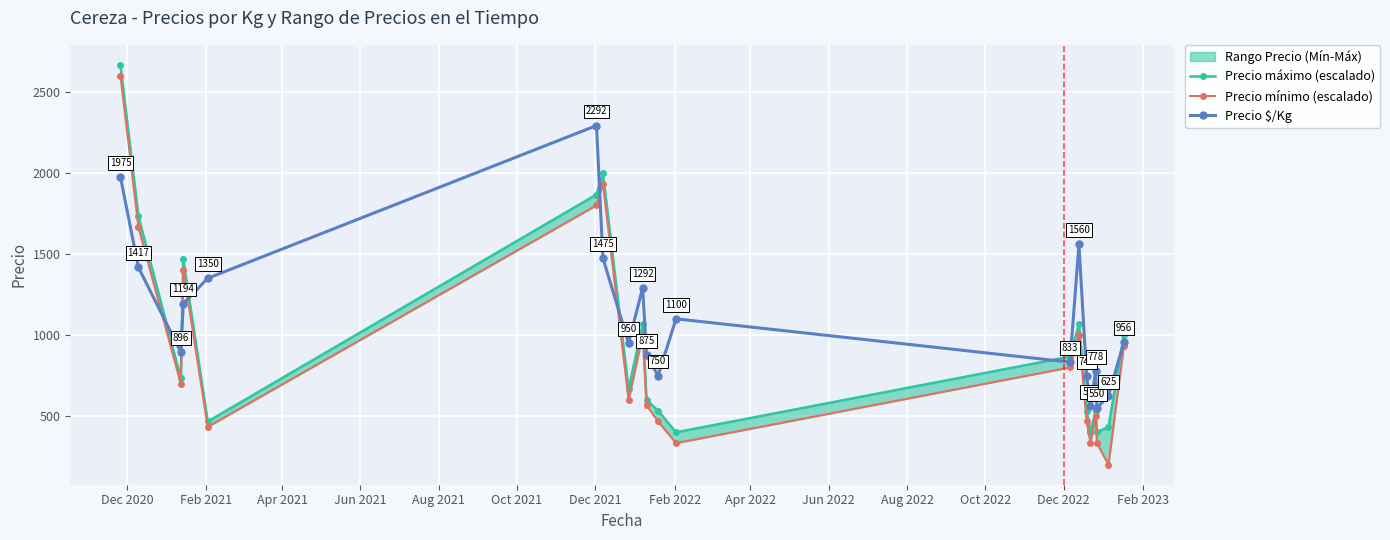

Which series has the widest spread of values?

Precio mínimo (escalado)